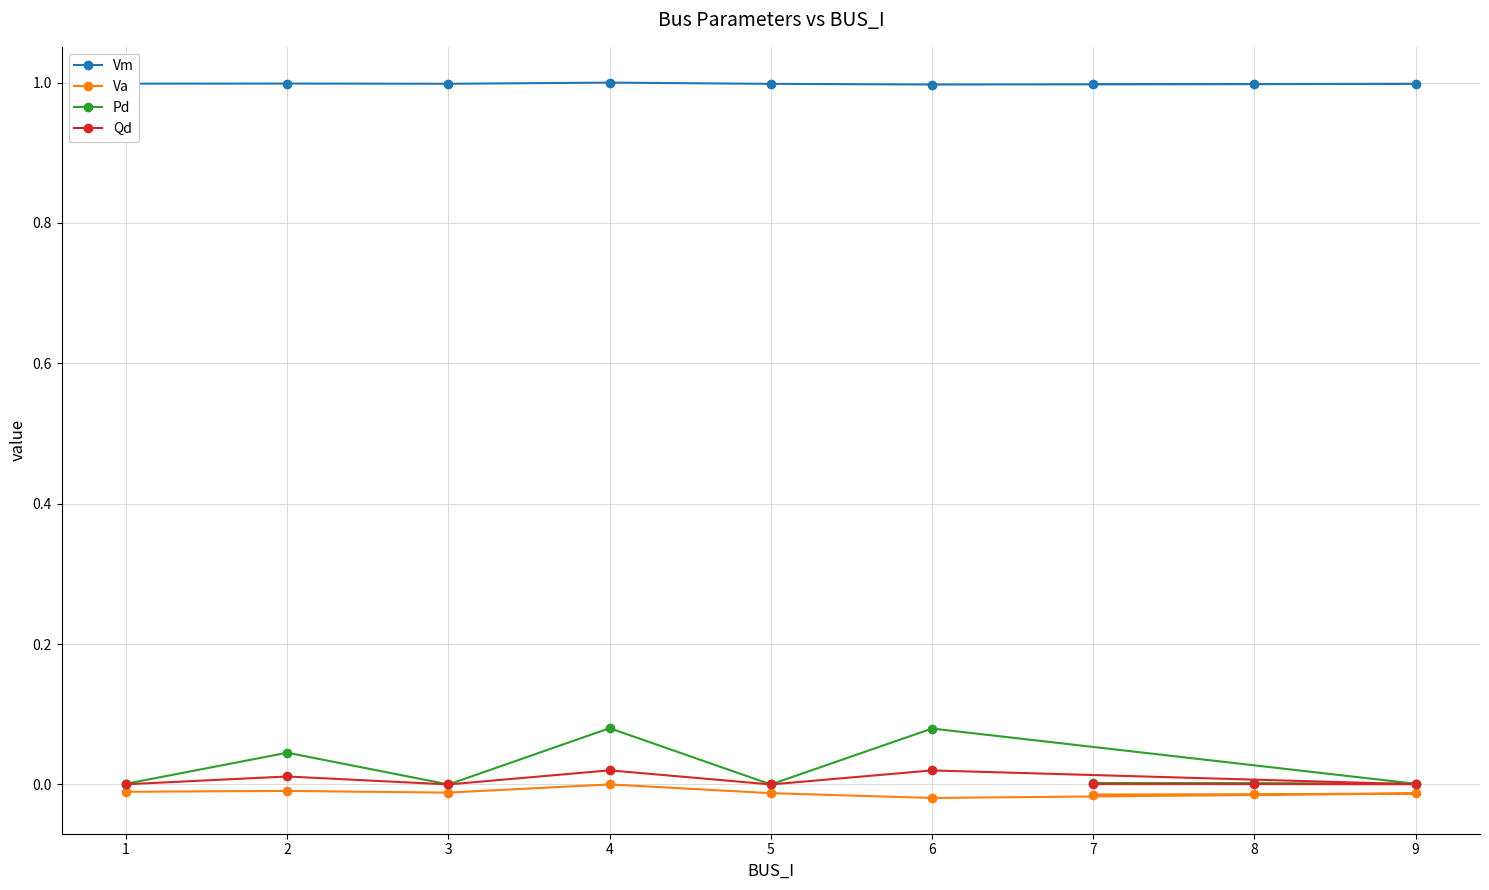

Reading left to right, transcribe all the data shown in this chart.

Vm: 1.0	1.0	1.0	1.0	1.0	1.0	1.0	1.0	1.0
Va: -0.0	-0.0	-0.0	0.0	-0.0	-0.0	-0.0	-0.0	-0.0
Pd: 0.0	0.0	0.0	0.1	0.0	0.1	0.0	0.0	0.0
Qd: 0.0	0.0	0.0	0.0	0.0	0.0	0.0	0.0	0.0